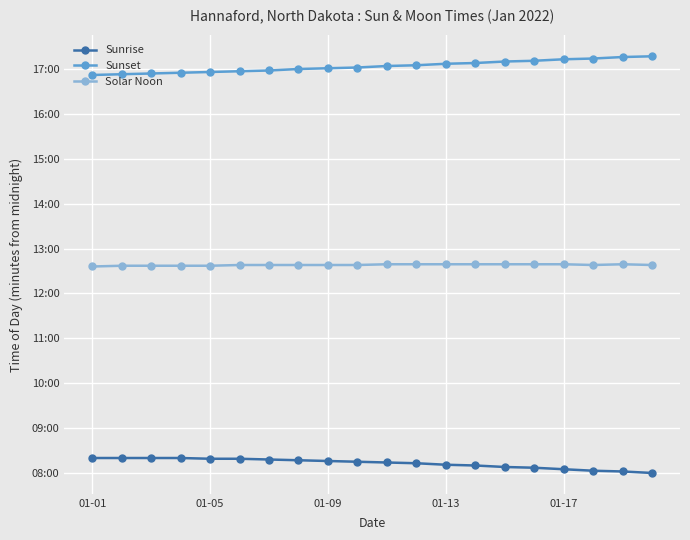

What are all the series names shown in the legend?

Sunrise, Sunset, Solar Noon